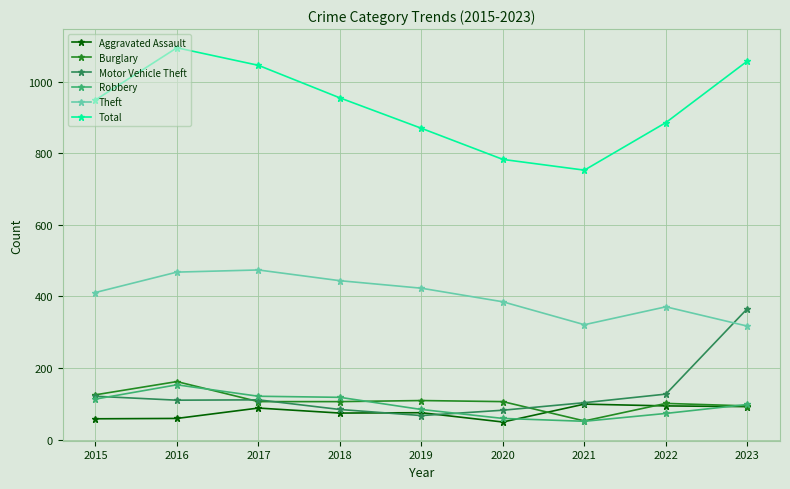

True or false: Aggravated Assault has more than 0 points higher than both neighbors.

True